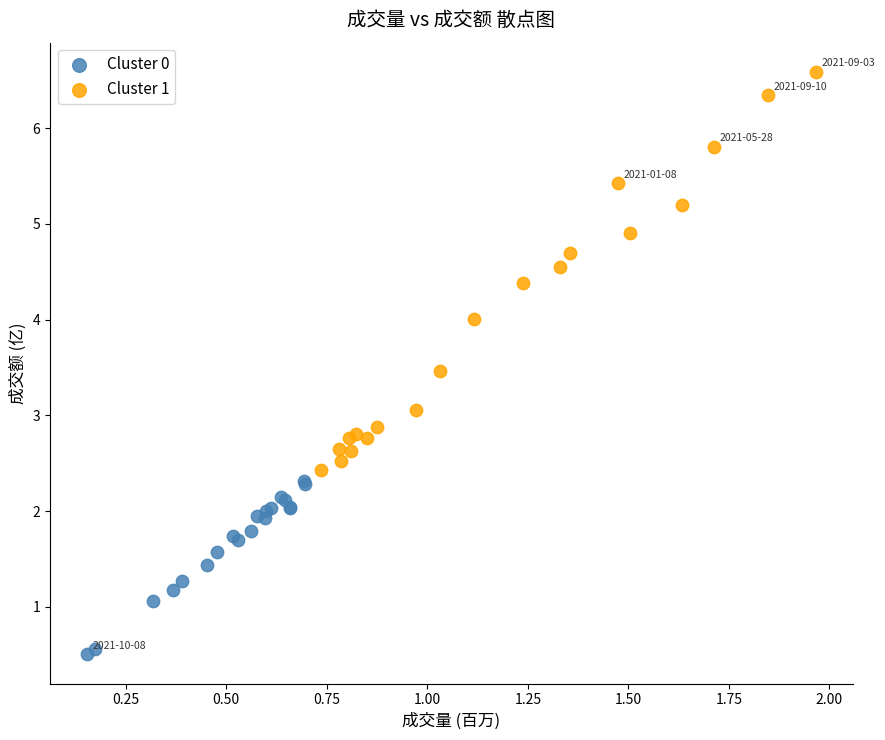

Which series has the largest Y range (max minus min)?

Cluster 1